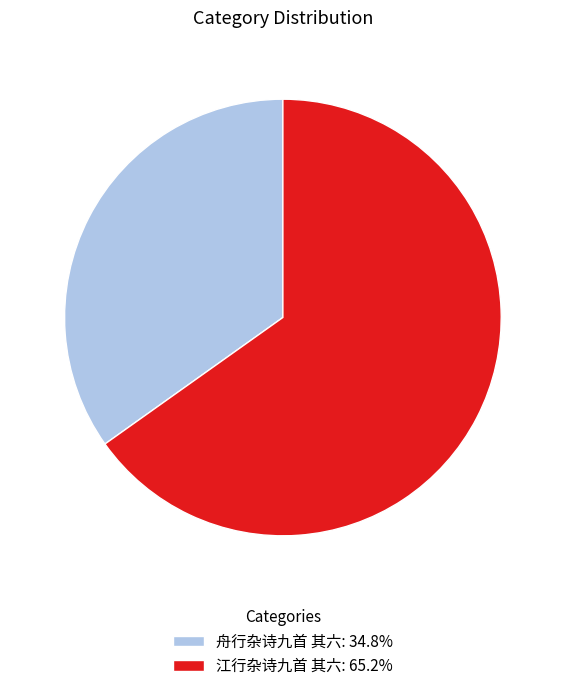

Does any single category account for the majority?

Yes